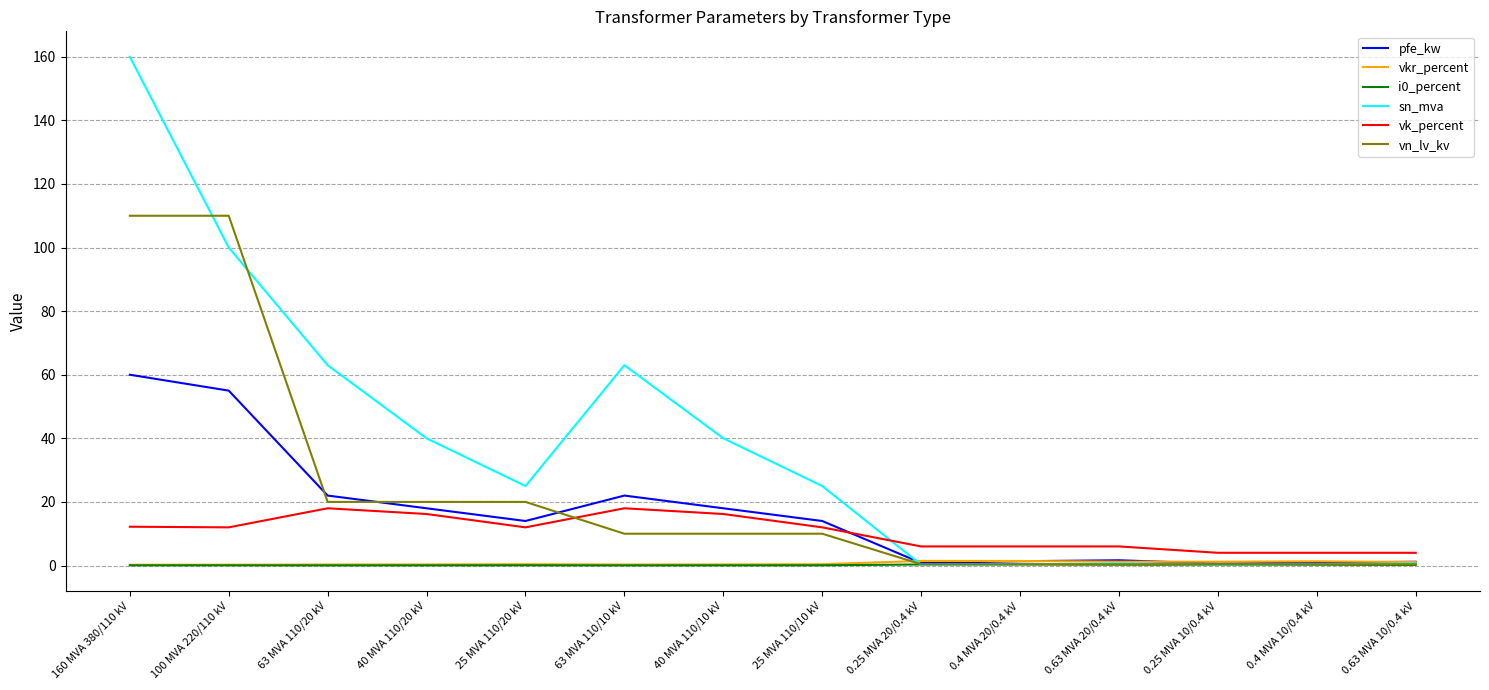

What is the highest value of the pfe_kw series?

60.0